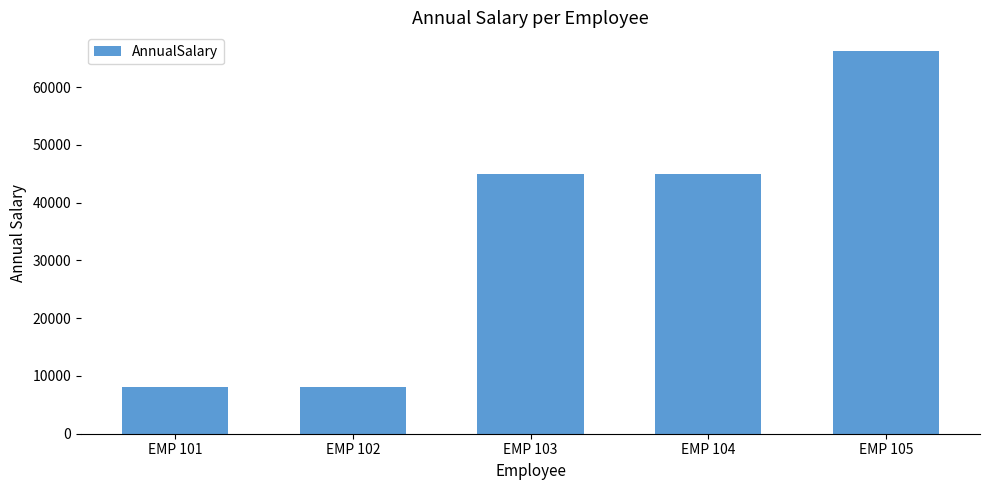

The value at EMP 105 is 66170.0. True or false?

True